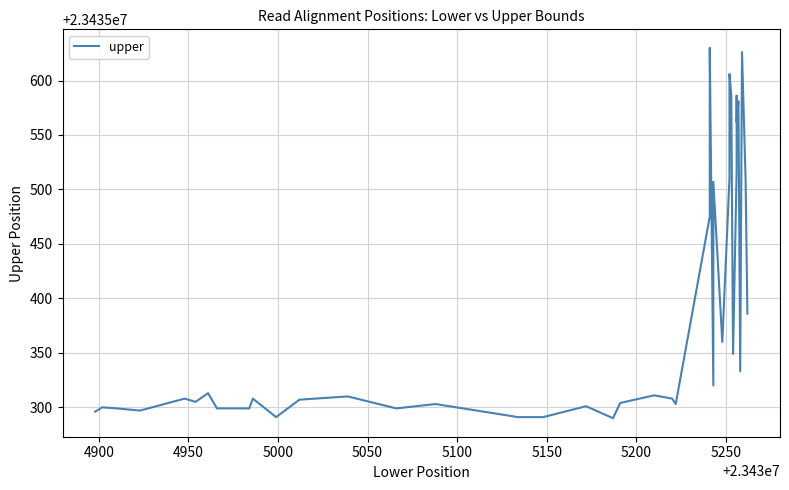

Count the number of data series in this chart.

1